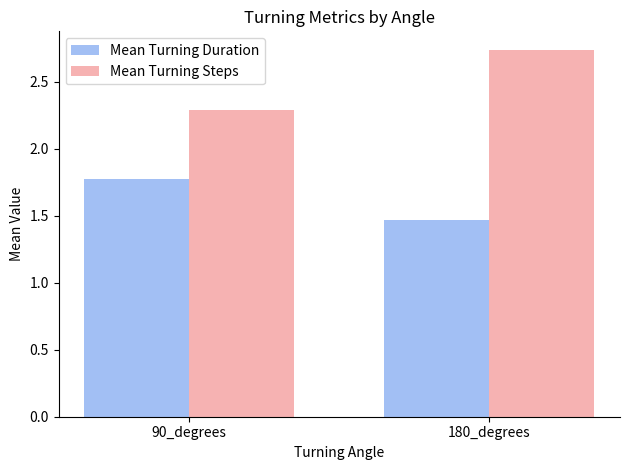

What is the difference between the Mean Turning Duration values at 90_degrees and 180_degrees?

0.3